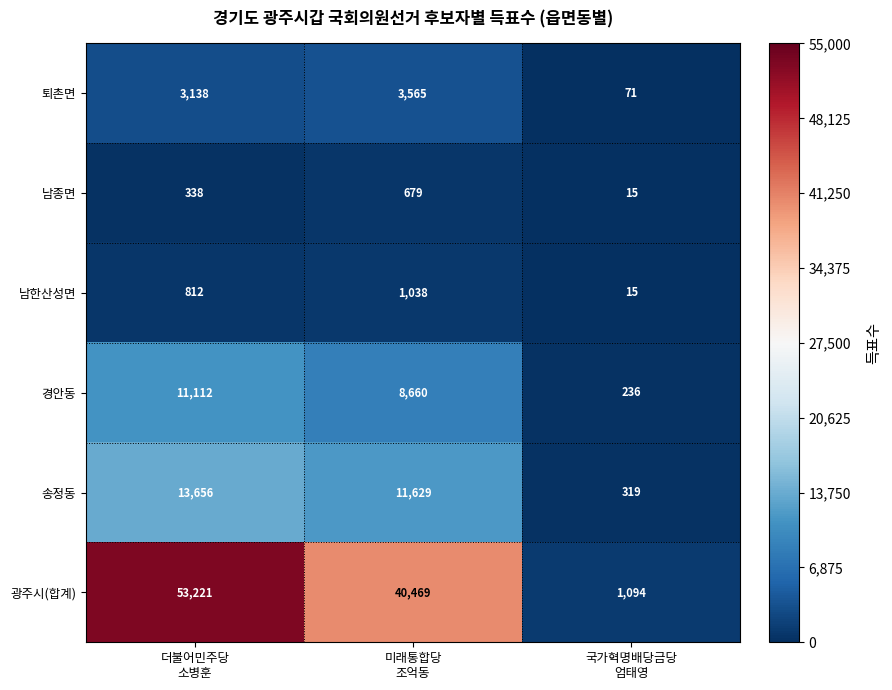

What is the average value of the 송정동 series?

8535